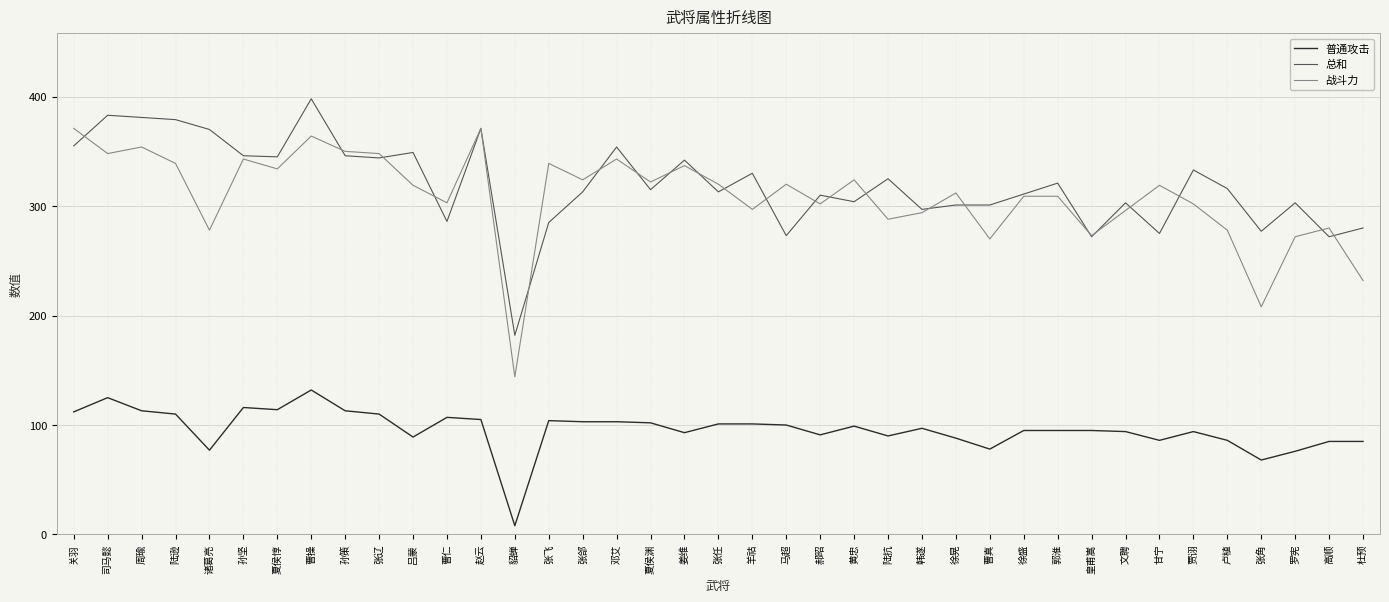

True or false: 战斗力 and 总和 intersect in this chart.

True